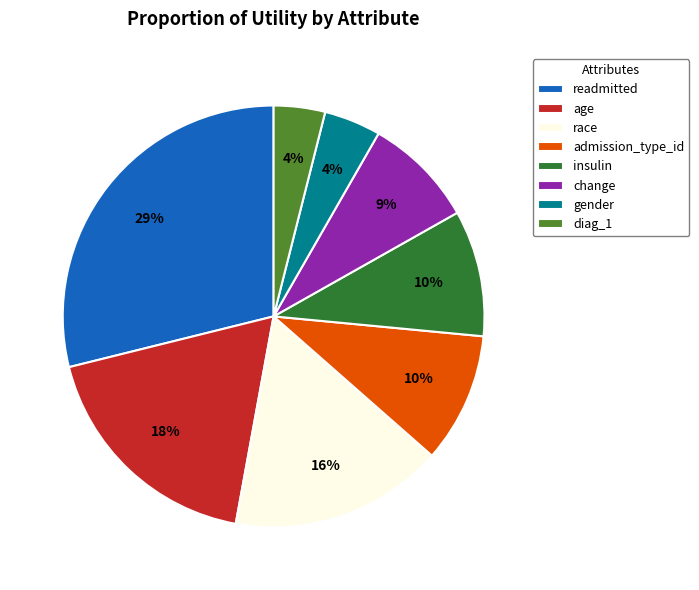

Count the number of slices in the pie.

8